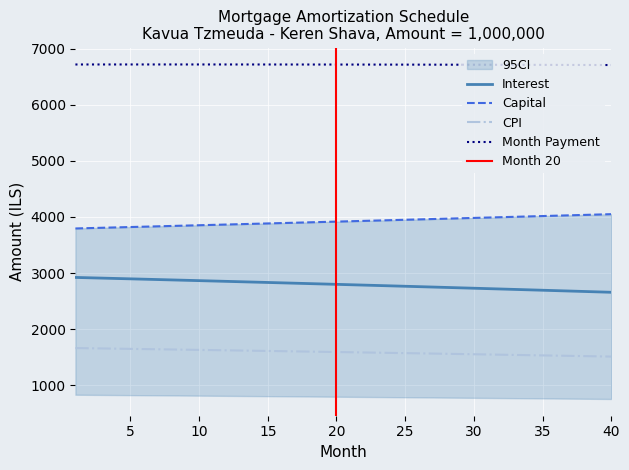

Which has a higher value, 33 or 2?

2